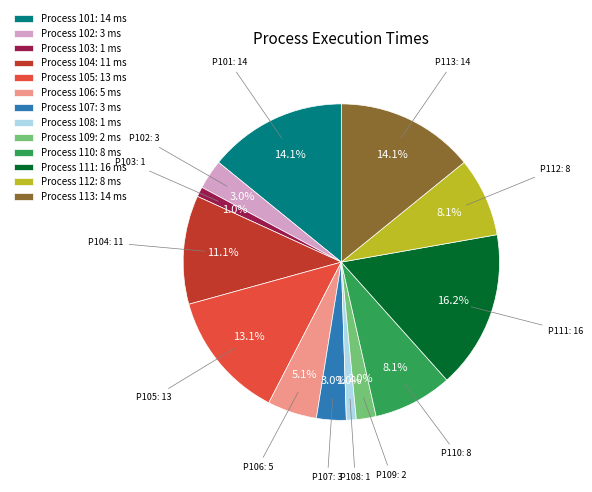

Count the number of slices in the pie.

13